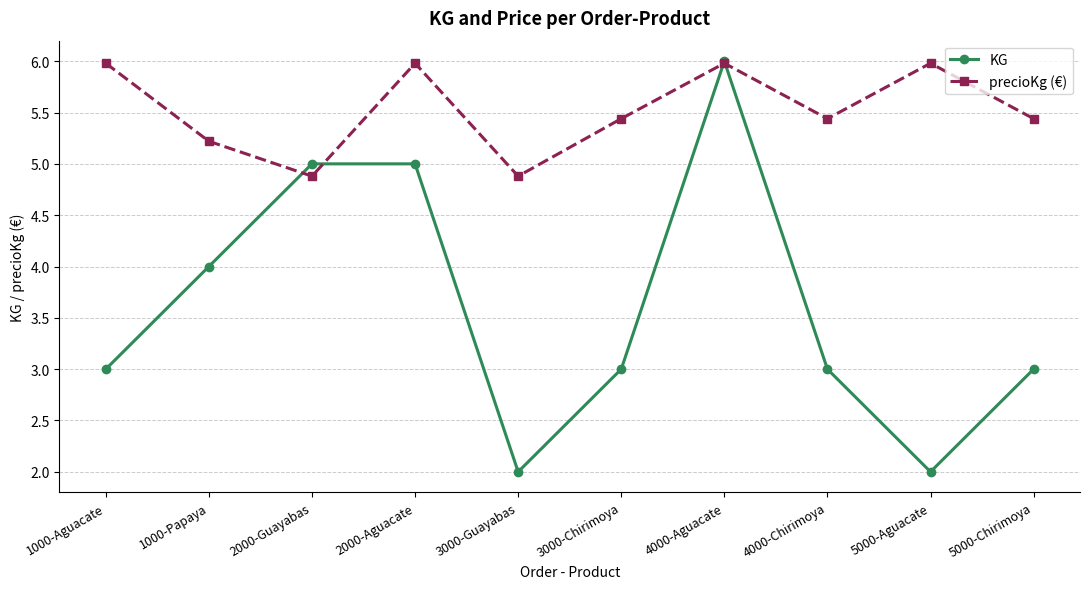

What is the difference between the KG values at 4000-Aguacate and 3000-Guayabas?

4.0